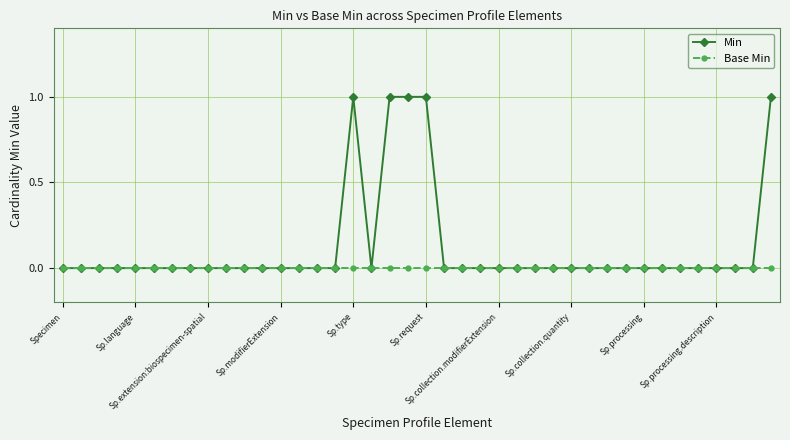

Which series has the largest total across all categories?

Min